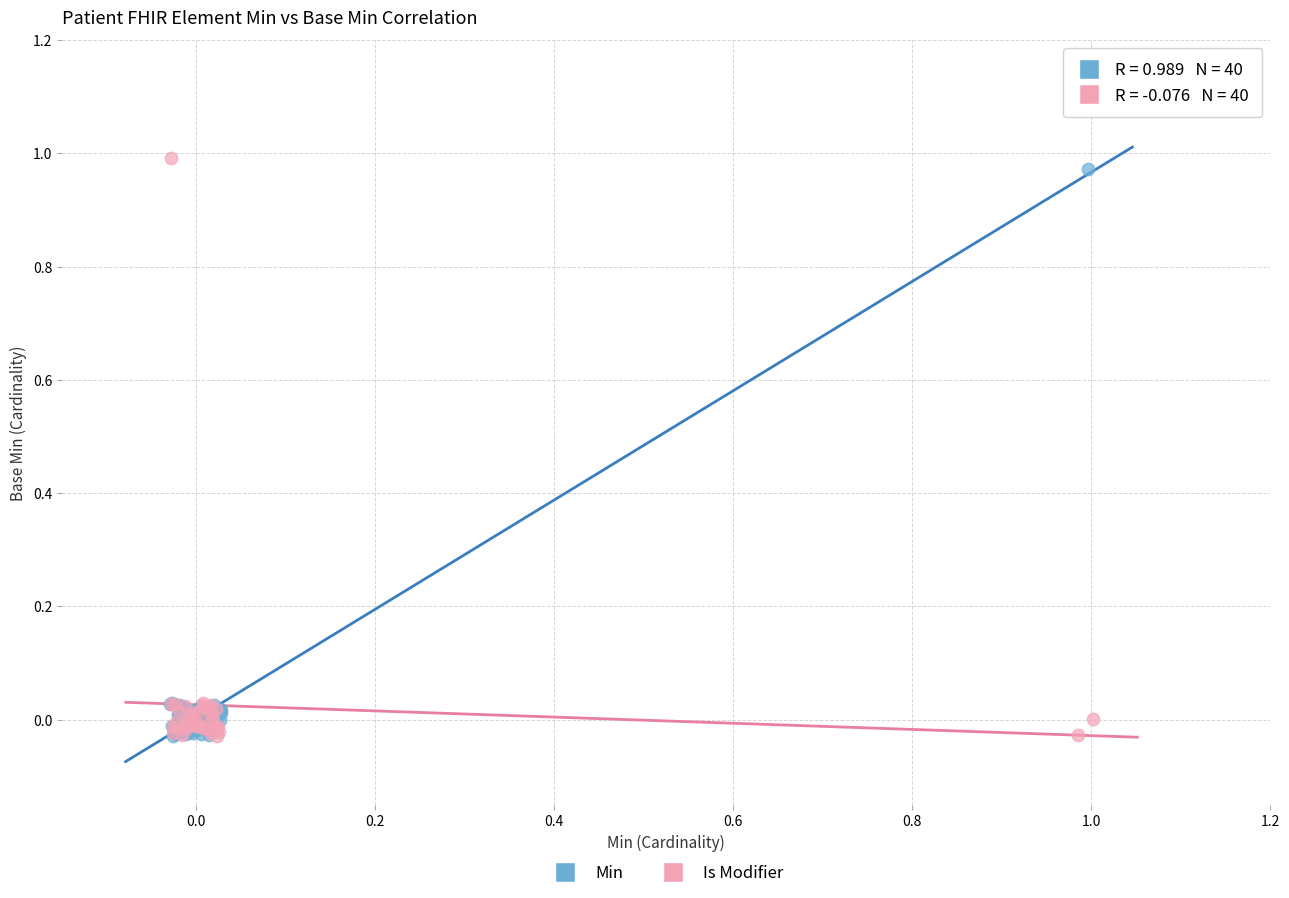

Which series has the widest spread of Y values?

Is Modifier